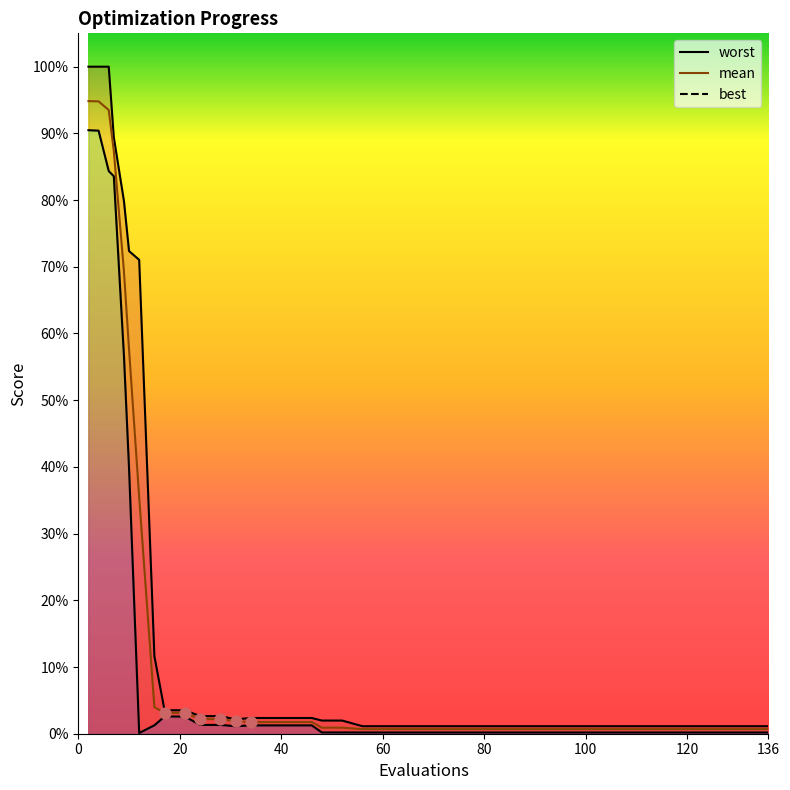

Which series contains the lowest Y value?

best